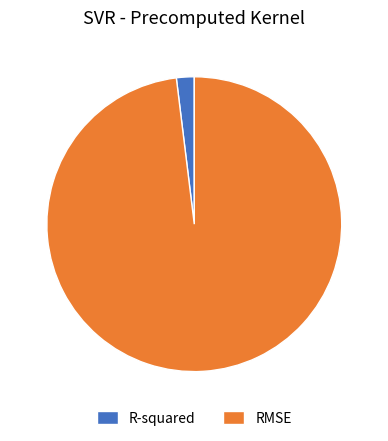

Rank the categories by value from highest to lowest.

RMSE, R-squared